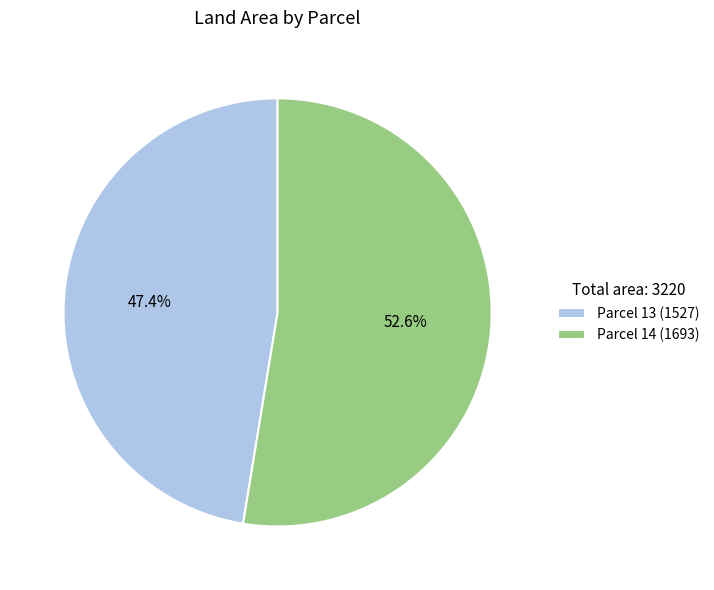

Which category accounts for the majority?

Parcel 14 (1693)